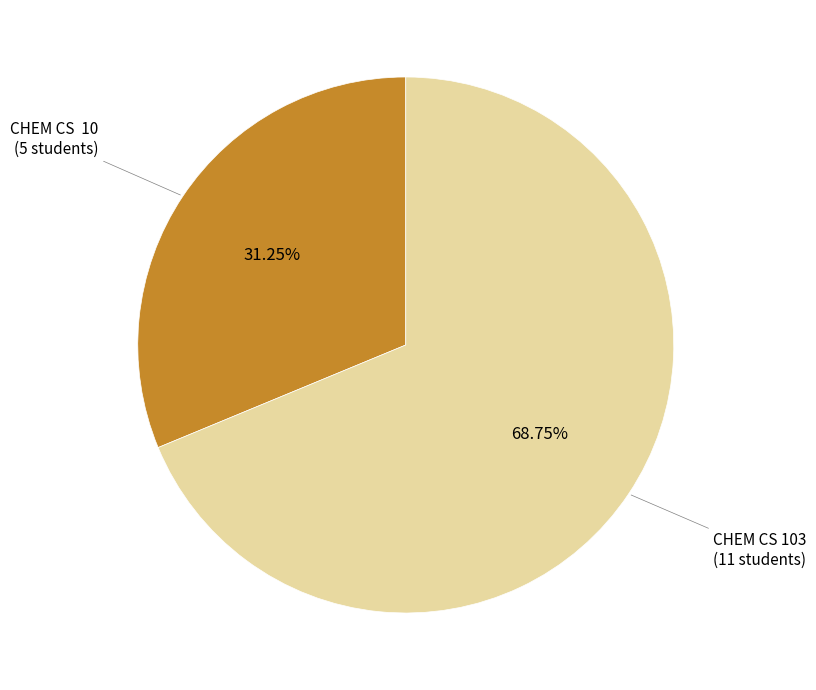

Approximately how many times larger is the value at CHEM CS 10 compared to CHEM CS 103?

0.5